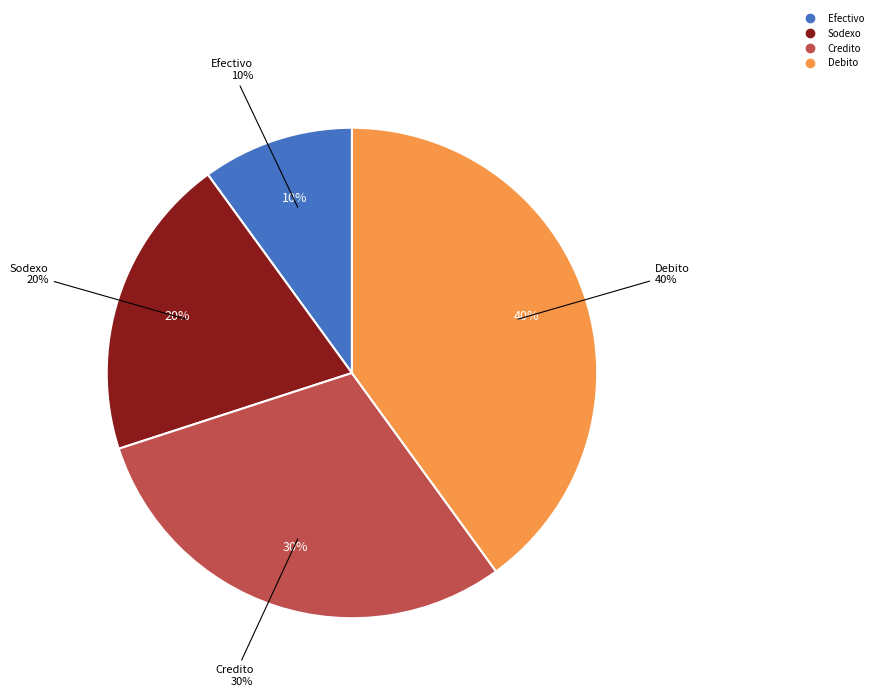

How many slices are in this pie chart?

4